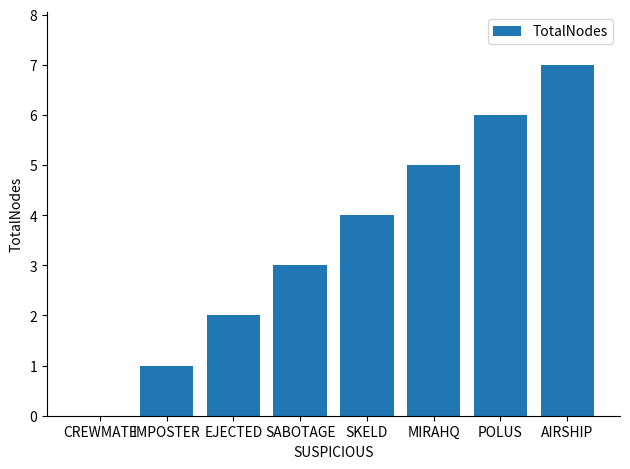

Between EJECTED and MIRAHQ, which is larger?

MIRAHQ